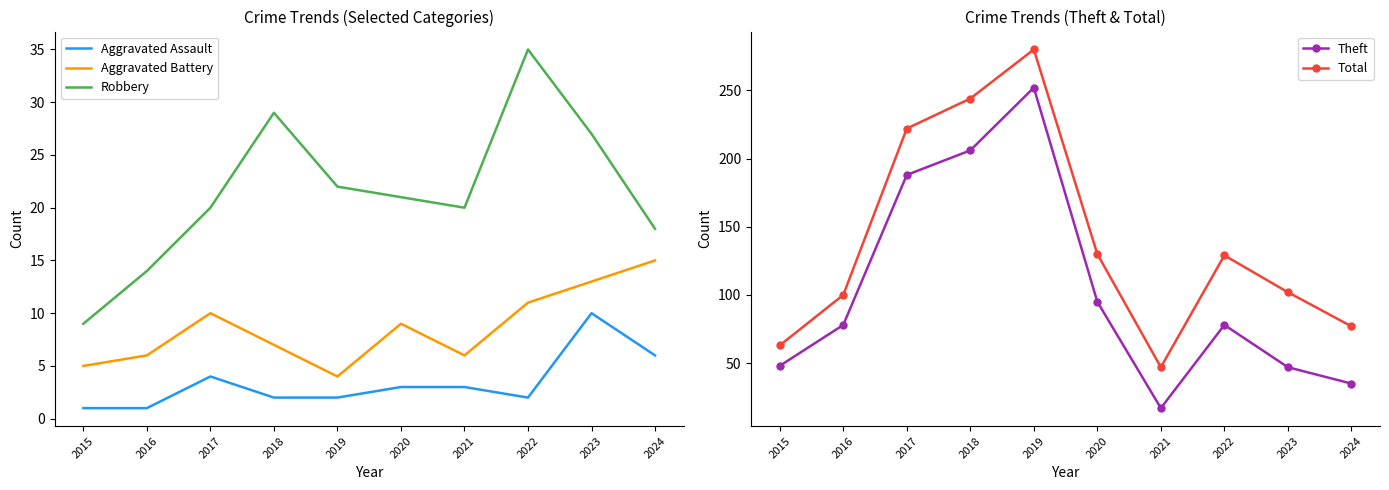

What is the value of the Robbery point at the 4th from the left?

29